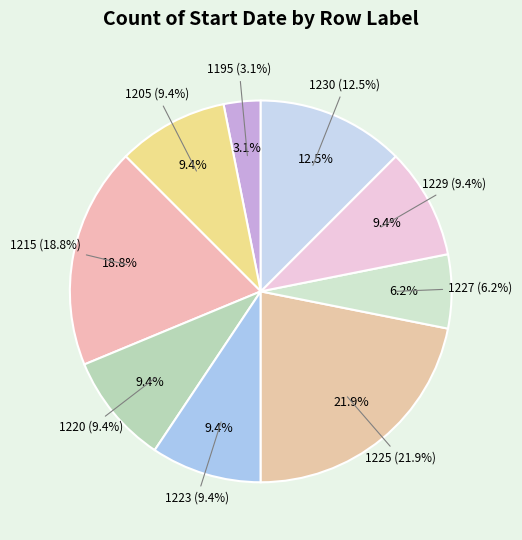

True or false: 1230 accounts for 25% of the total.

False